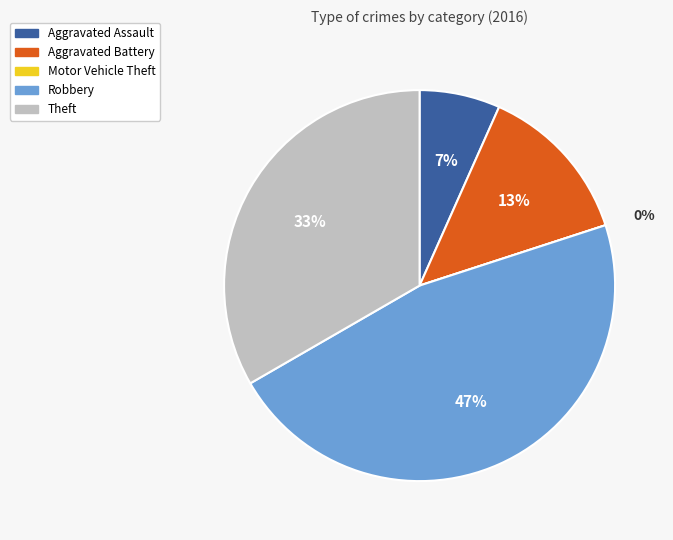

What is the smallest slice in the pie chart?

Motor Vehicle Theft